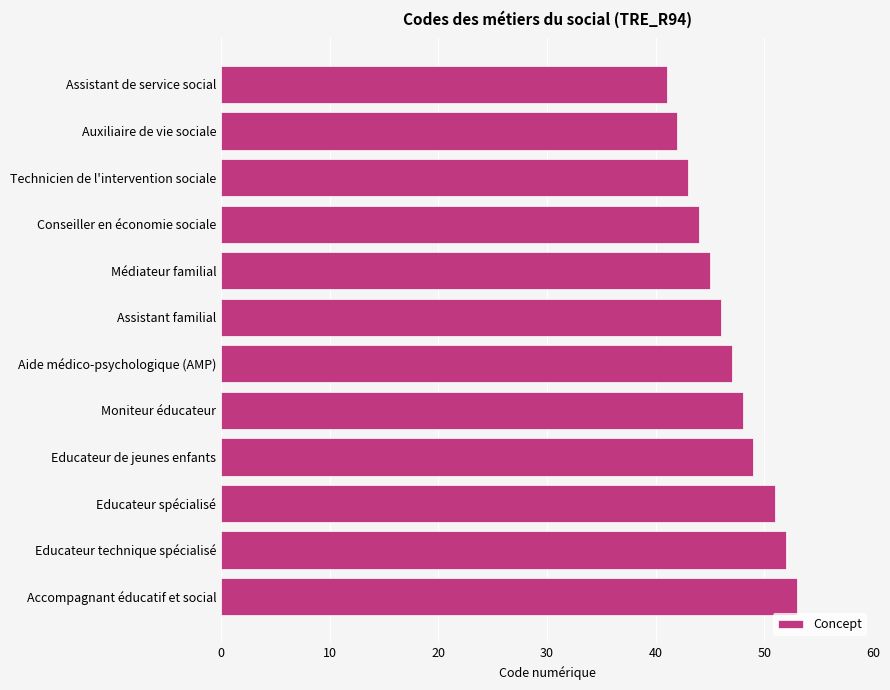

What position from the top is Médiateur familial?

5